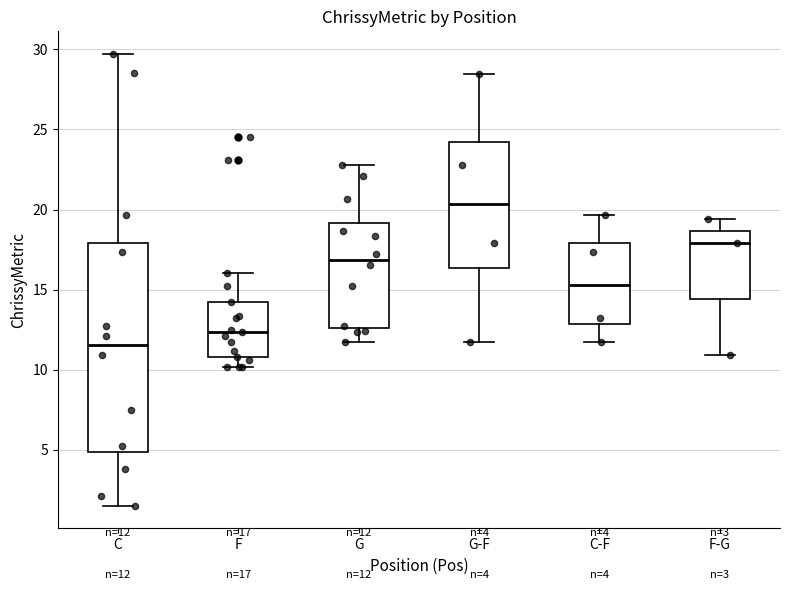

Which box has the highest median line?

G-F